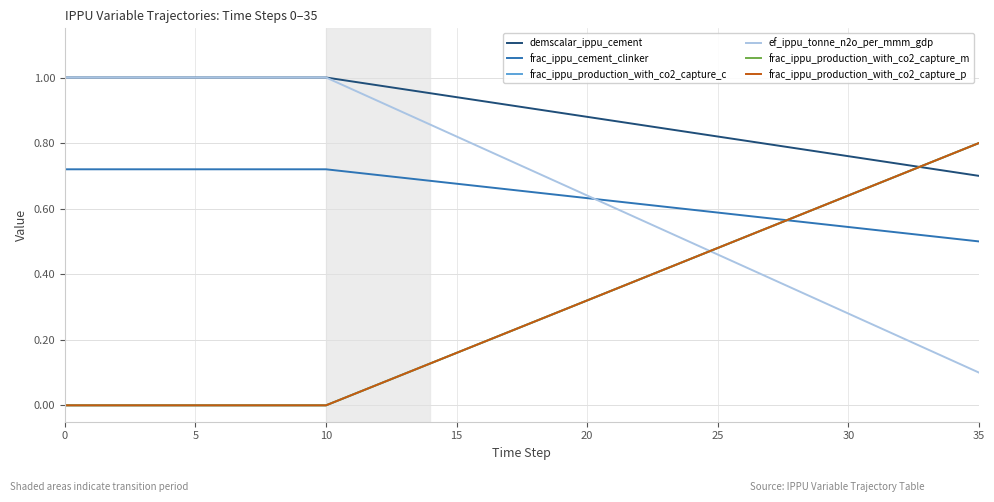

At which category is the sum across all series the highest?

35